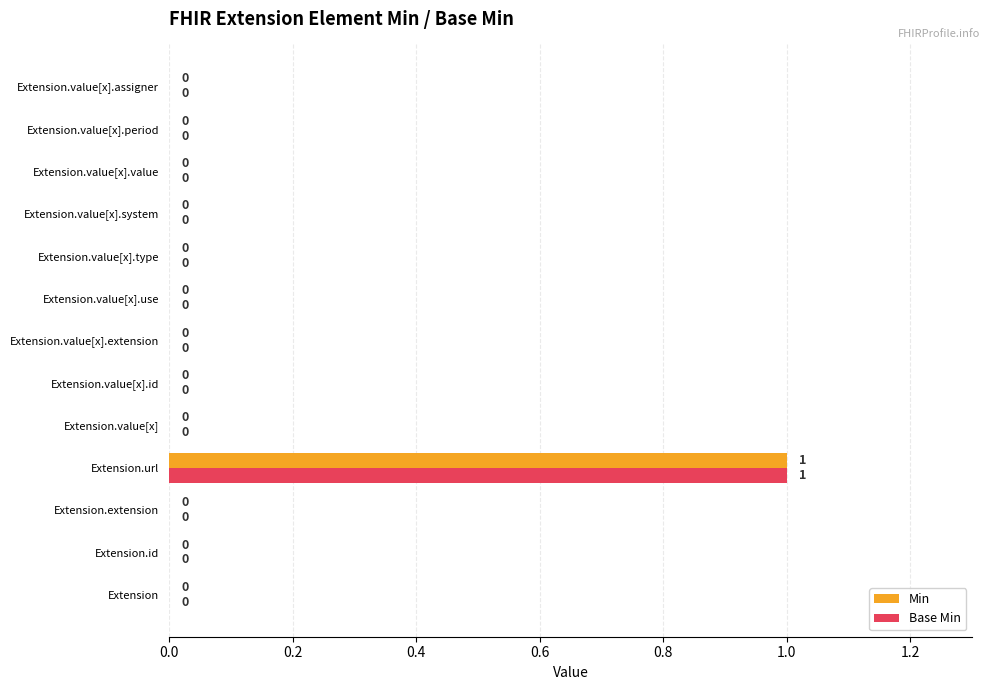

How many values in Base Min are above zero?

1